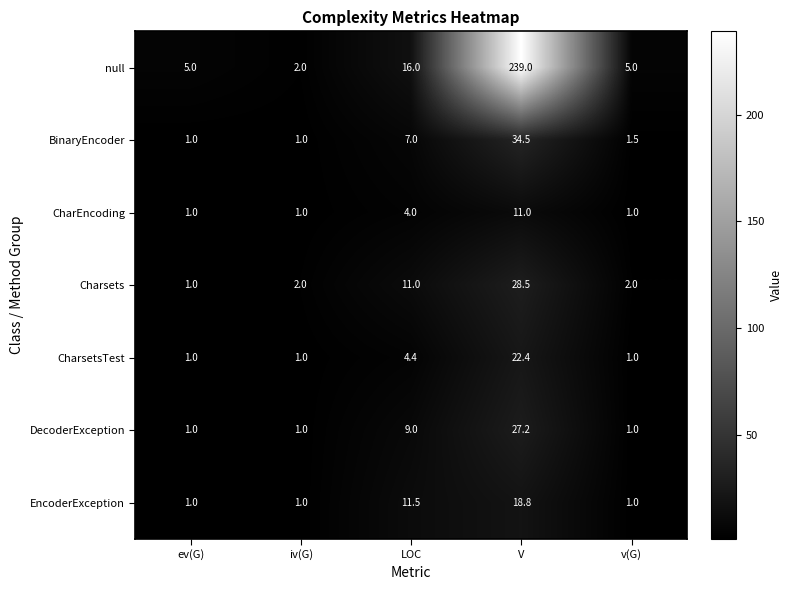

What is the minimum value shown in the chart?

1.0